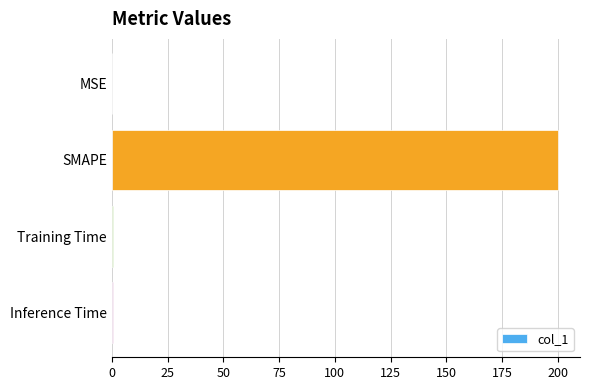

The chart shows a value of 0.0 at MSE. True or false?

True